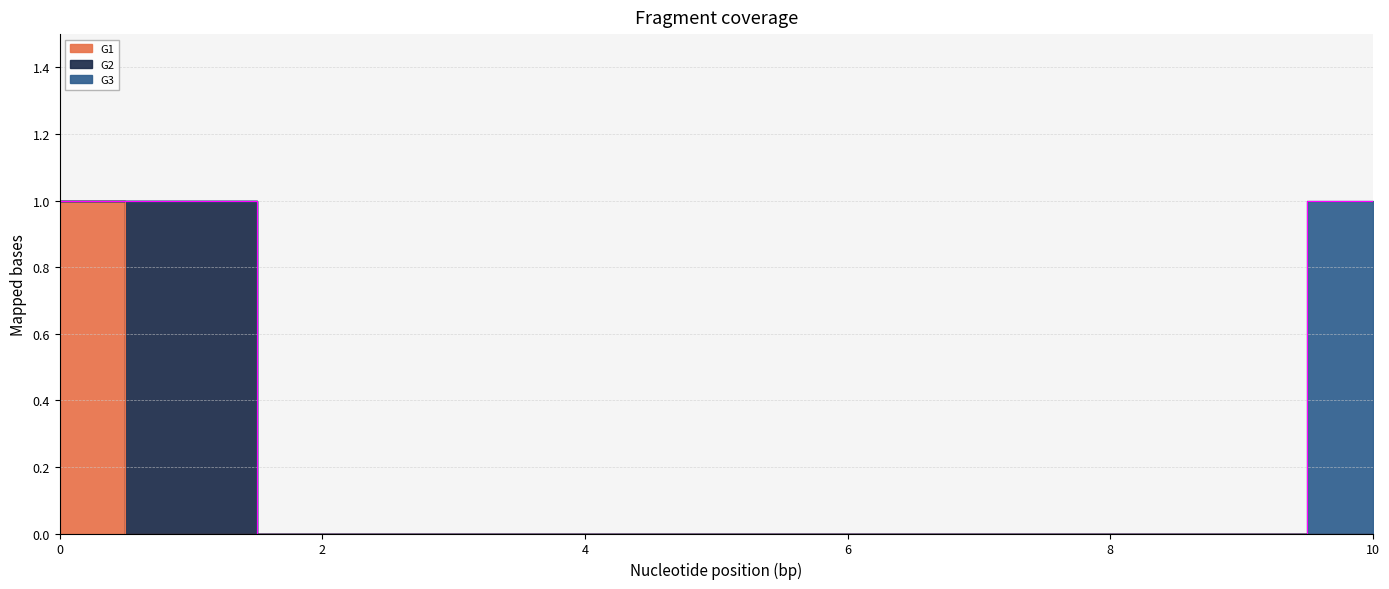

Which series has the largest total across all categories?

G1